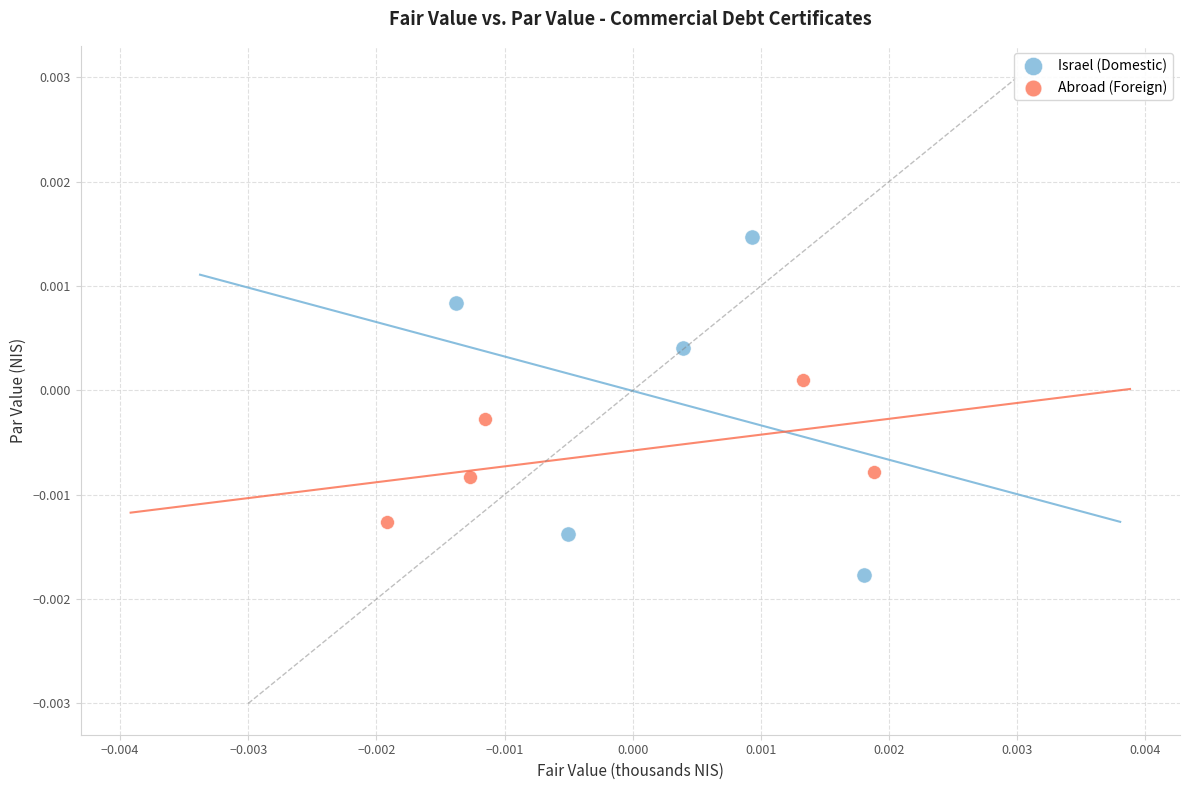

Which series reaches the maximum Y coordinate?

Israel (Domestic)